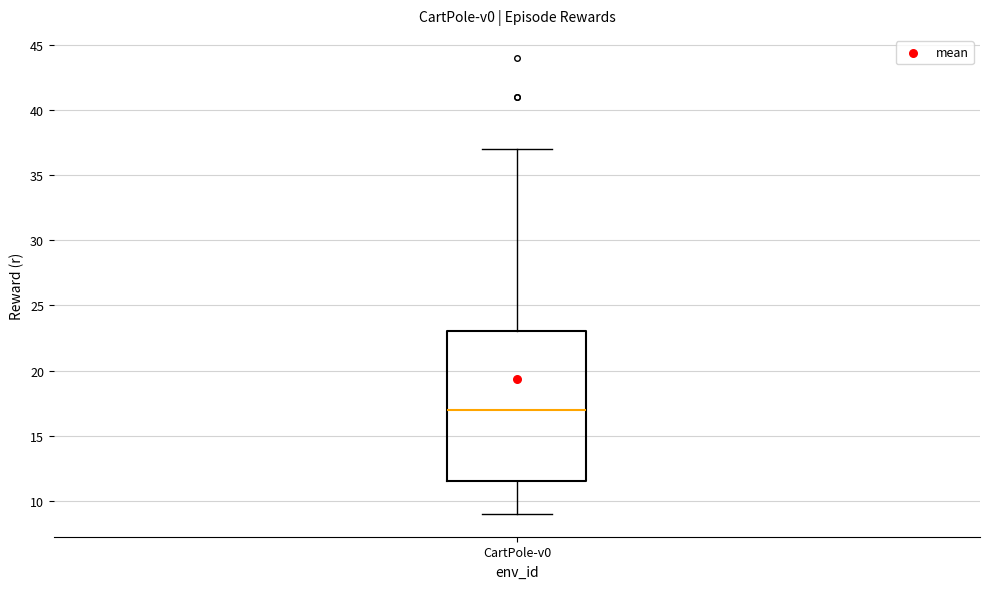

Read this box plot against the y-axis: the position of the median line, the range covered by the box, and the ends of both whiskers. The values are not printed on the chart, so give them approximately, as read against the axis.

median 17.0, box 11.5 to 23.0, whiskers 9.0 to 37.0